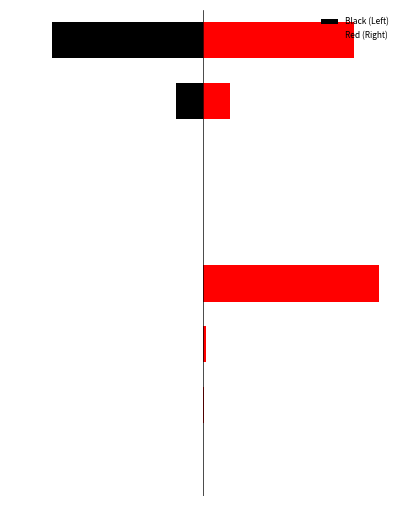

Reading left to right, transcribe all the data shown in this chart.

Black (Left): 0=-0.0	1=-0.0	2=-0.0	3=-0.0	4=-0.0	5=-0.2	6=-15.5	7=-85.9
Red (Right): 0=0.2	1=0.3	2=1.4	3=100.0	4=0.2	5=0.2	6=15.5	7=85.9